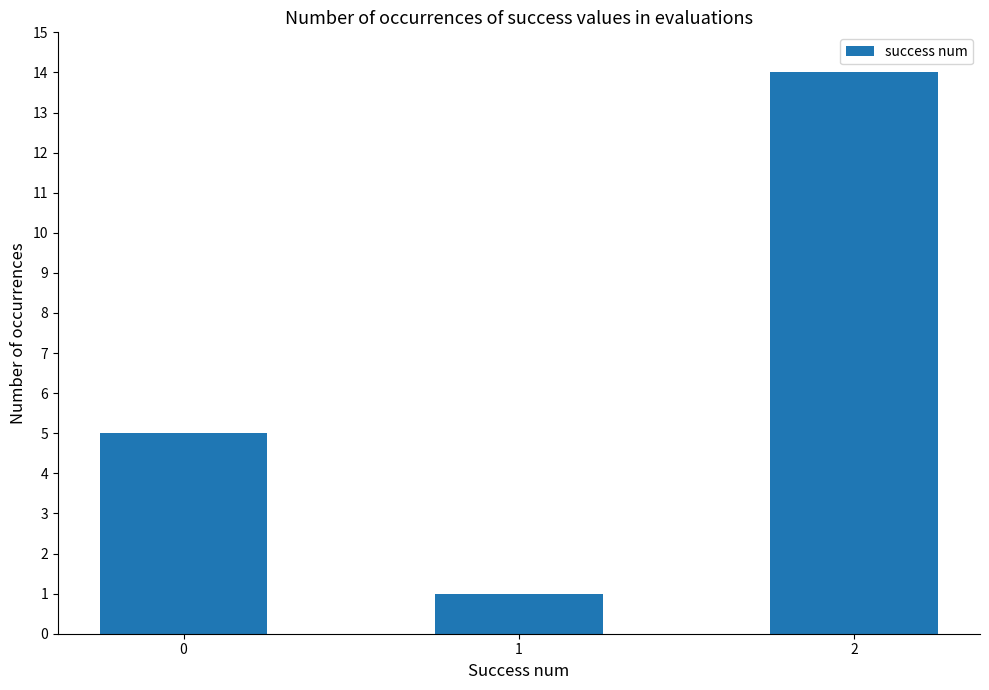

What is the change in value from 1 to 2?

+13